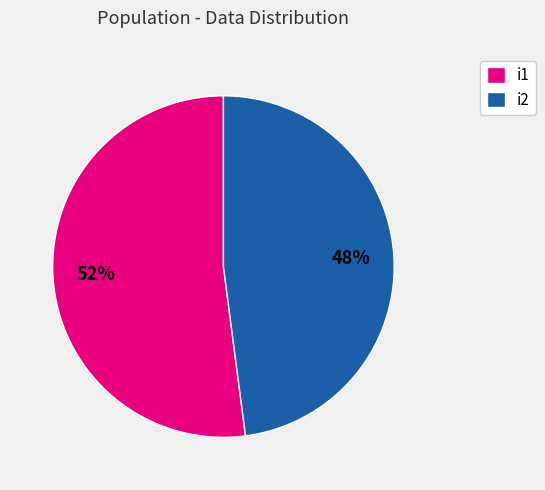

How many slices are in this pie chart?

2